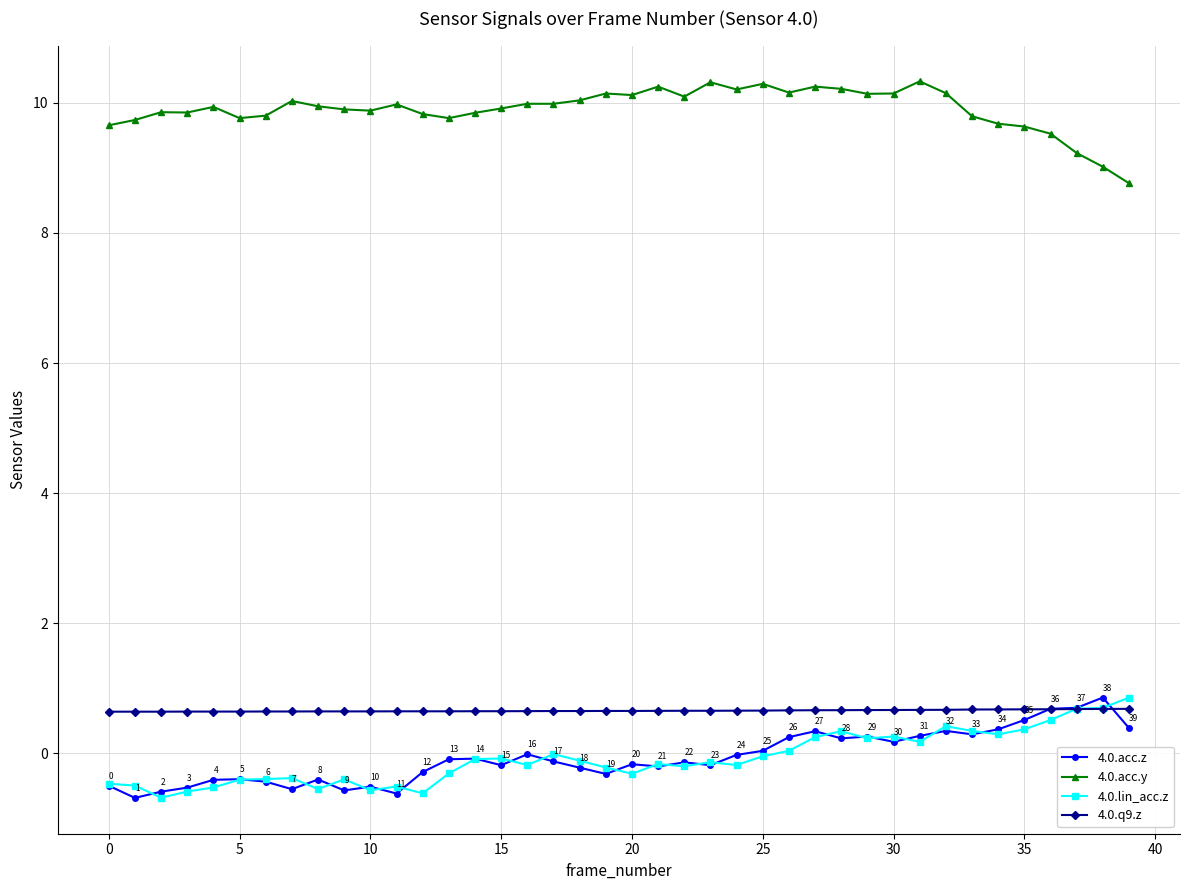

At how many categories does at least one series exceed 2?

40